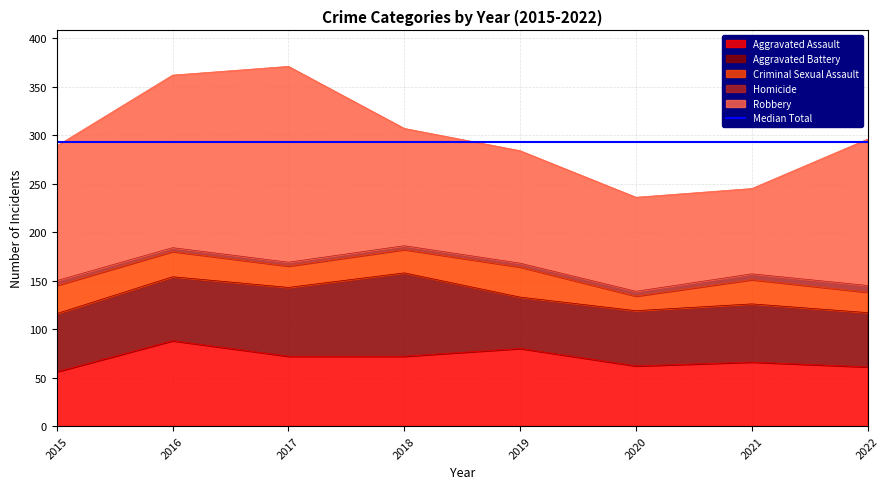

Rank the series by their maximum value, from highest to lowest.

Robbery, Aggravated Assault, Aggravated Battery, Criminal Sexual Assault, Homicide